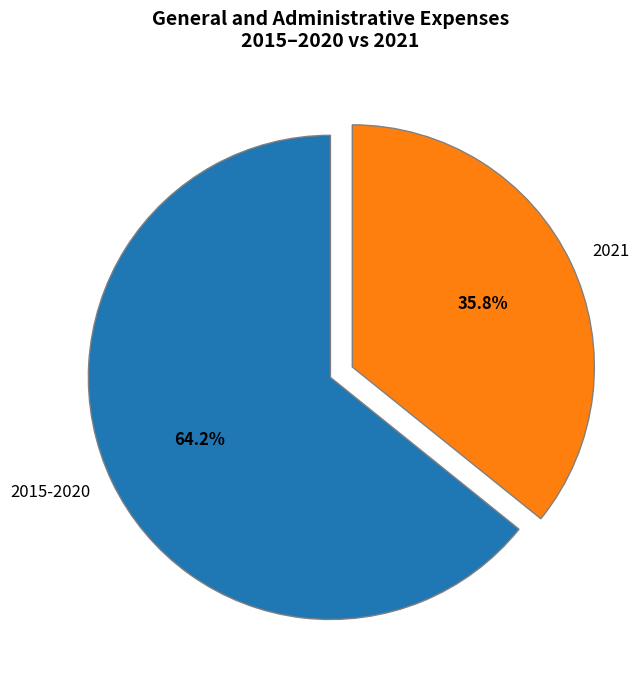

Does any single category account for the majority?

Yes